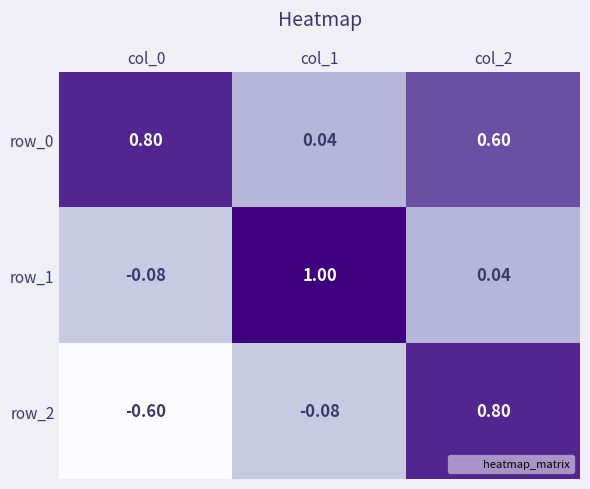

True or false: row_1 has a value of 0.0 at col_2.

True